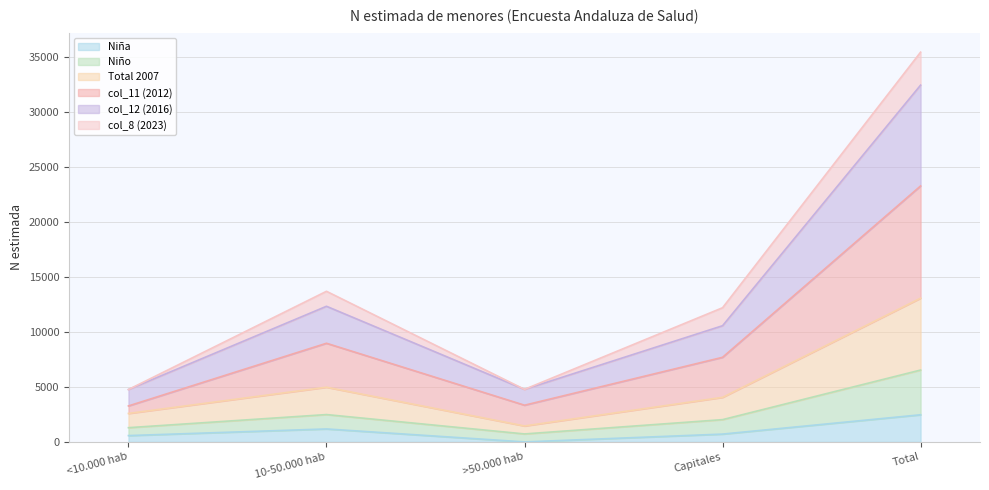

What is the label of the 2nd point from the left?

10-50.000 hab